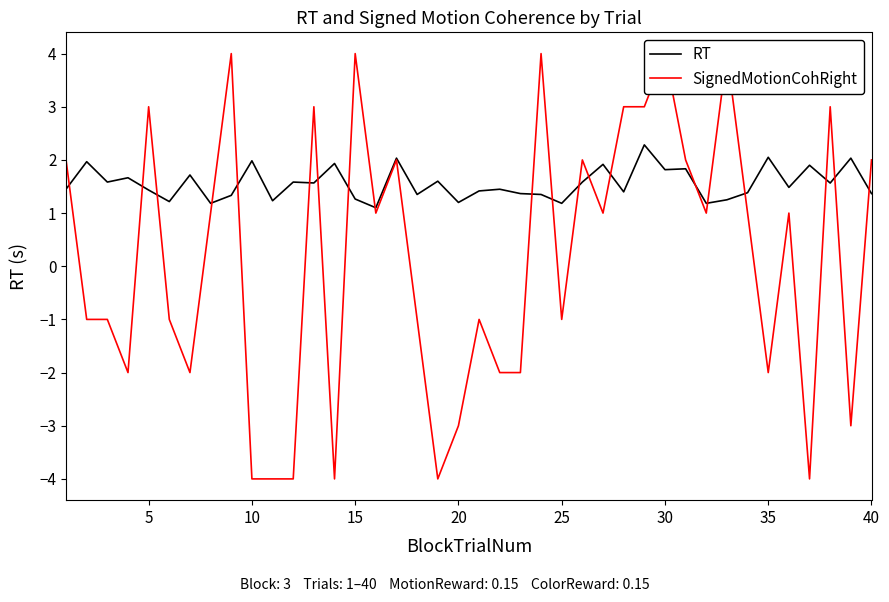

Which series ends up on top after the final intersection of RT and SignedMotionCohRight?

SignedMotionCohRight